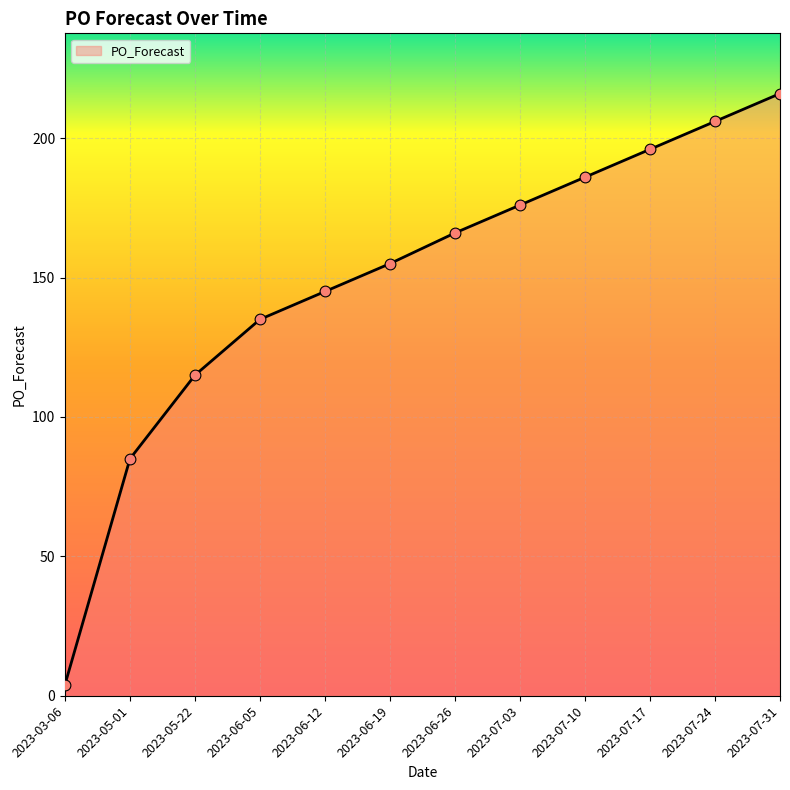

What is the ratio of the value at 2023-06-19 to the value at 2023-06-26?

0.9